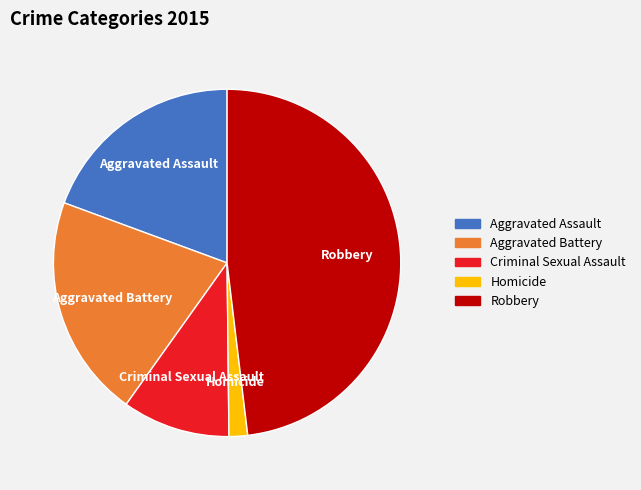

True or false: Aggravated Assault accounts for 19% of the total.

True